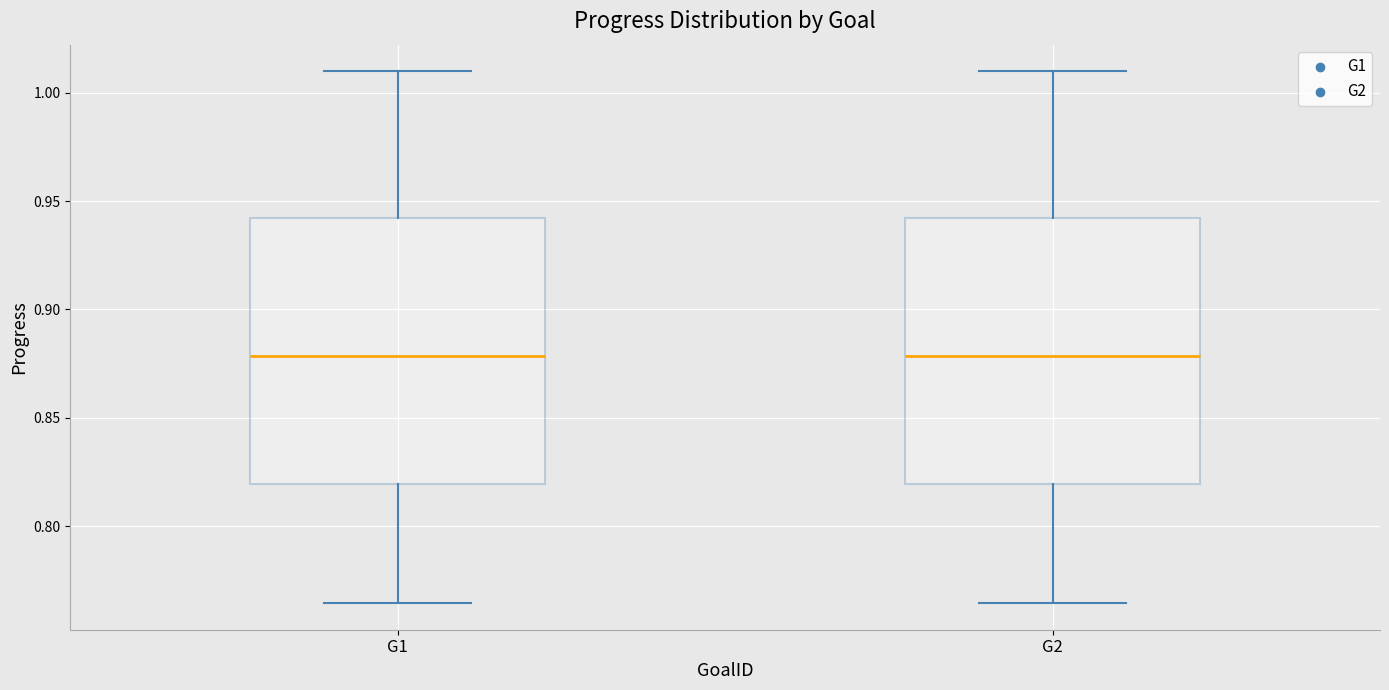

Reading left to right, read every box against the y-axis: the position of its median line, the range the box covers, and the ends of its whiskers. The values are not printed on the chart, so give them approximately, as read against the axis.

G1: median 0.880, box 0.820 to 0.940, whiskers 0.765 to 1.010
G2: median 0.880, box 0.820 to 0.940, whiskers 0.765 to 1.010